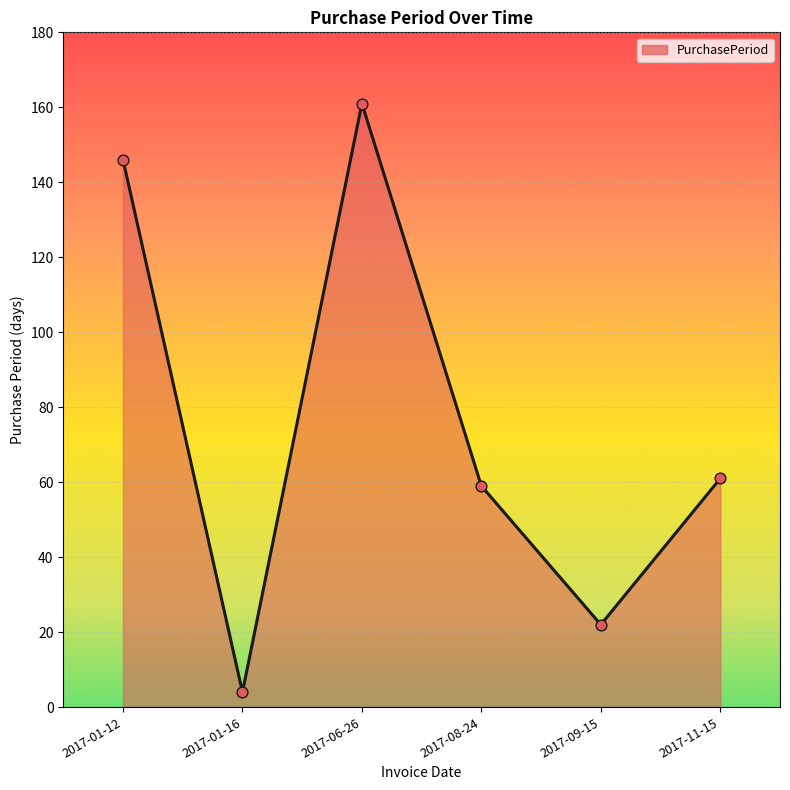

Between 2017-11-15 and 2017-01-16, which is larger?

2017-11-15